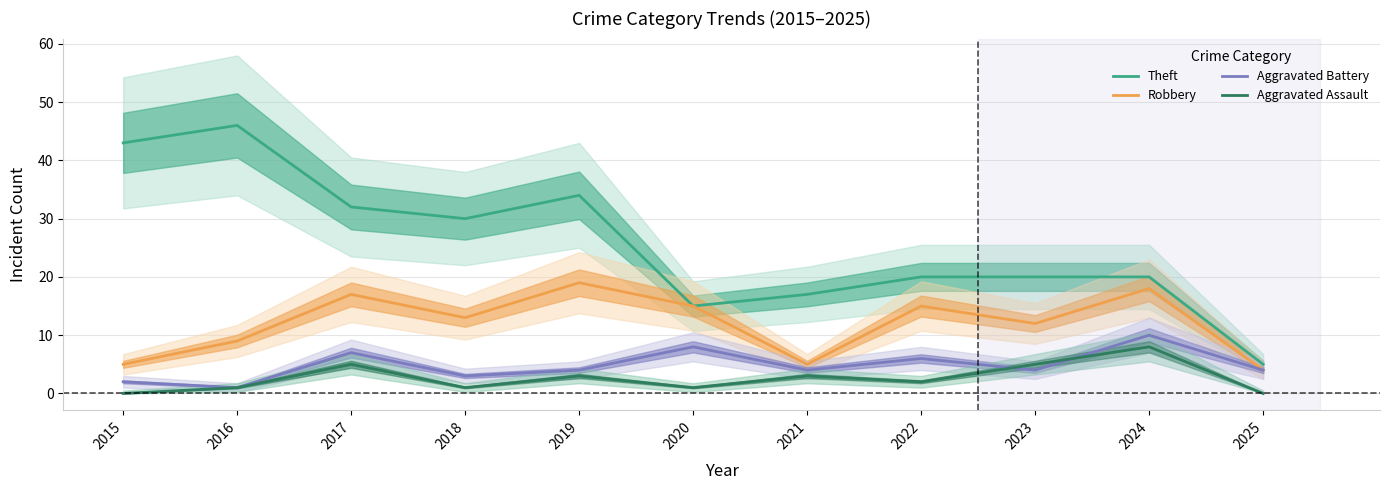

Is this an area chart (filled region under the line)?

No